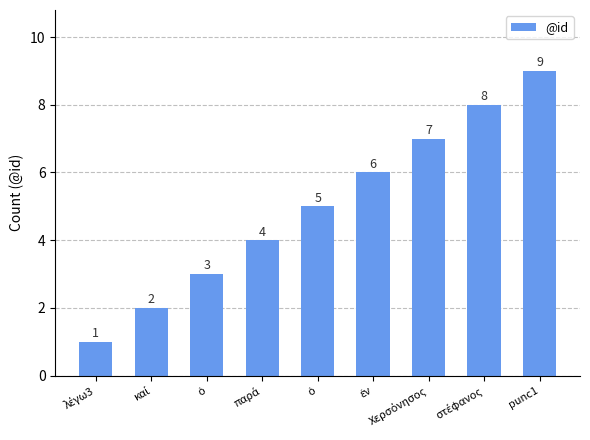

Where does the data first go above 5?

ἐν